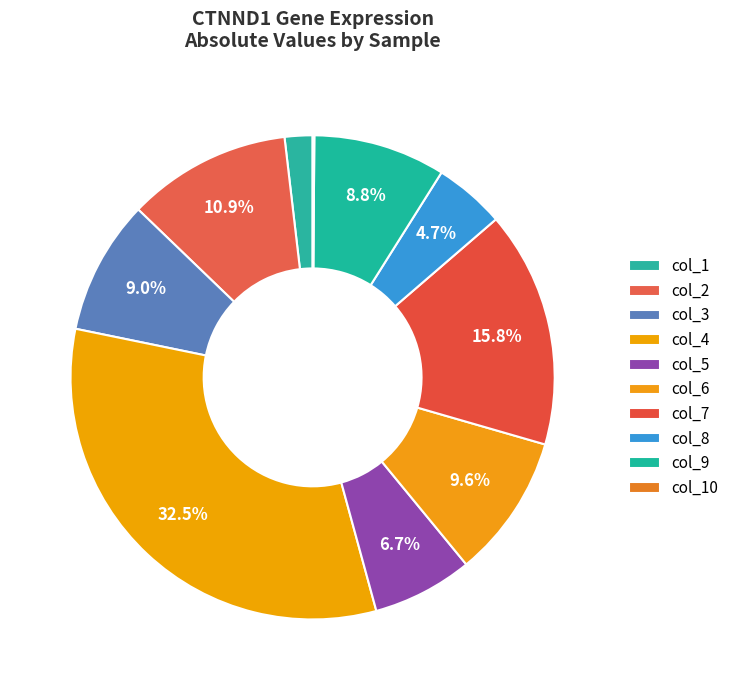

What is the change in value from col_2 to col_8?

-0.2